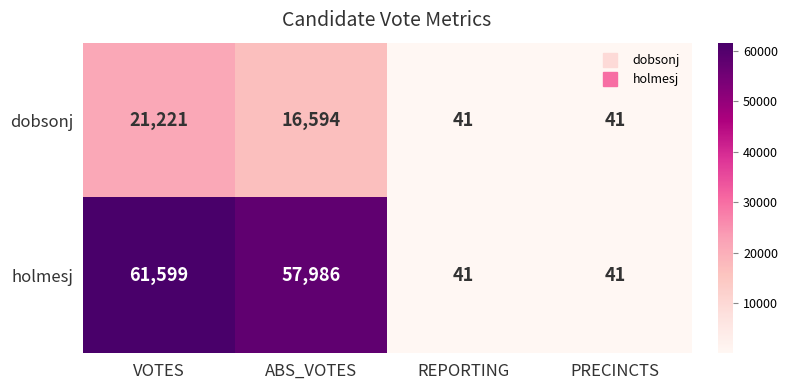

List the series in order of their overall mean, lowest first.

dobsonj, holmesj